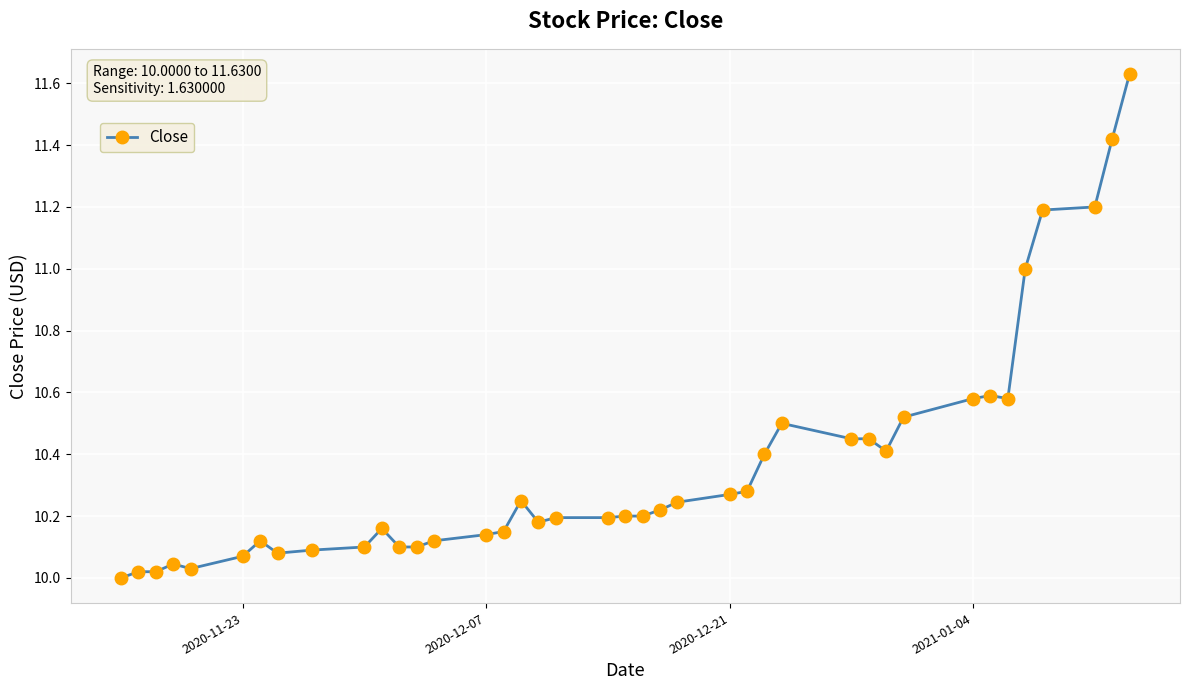

What is the difference between the maximum and minimum values?

1.6